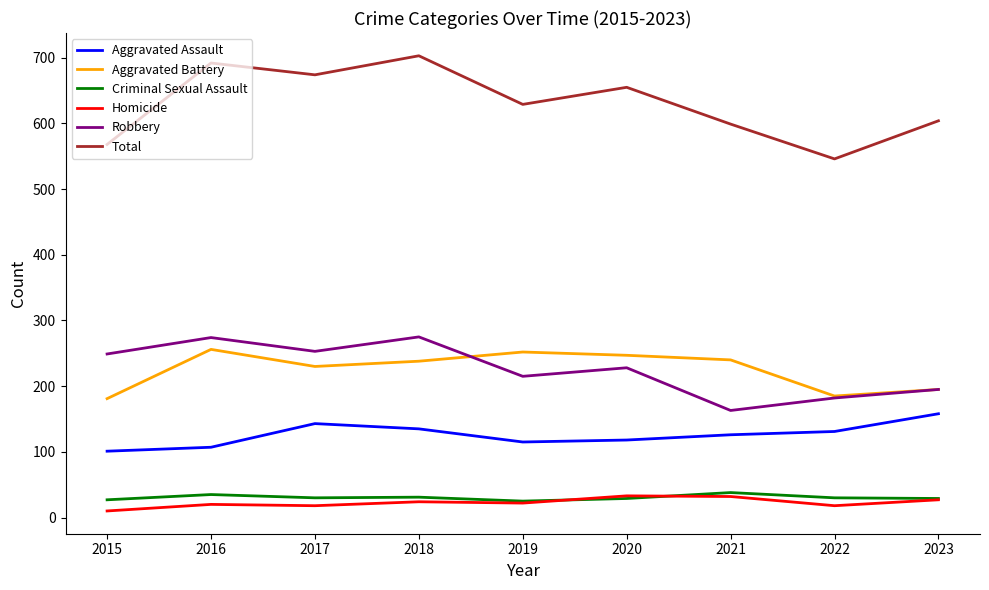

How many lines are shown in the chart?

6